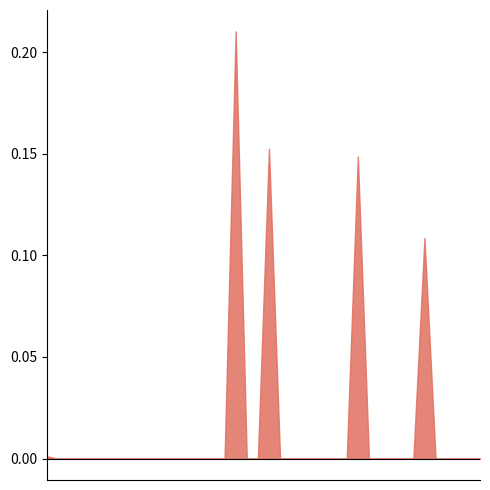

Rank the categories by positivity_rate_7day_avg_adjusted value from highest to lowest.

TX, SD, GA, MS, KY, TN, NC, VA, OK, NJ, UT, FL, AR, SC, PA, OH, ID, NV, MI, AL, NE, DE, CO, USA, AZ, ND, NH, MT, IA, NY, LA, WA, WY, MO, KS, MN, WV, IN, DC, MD